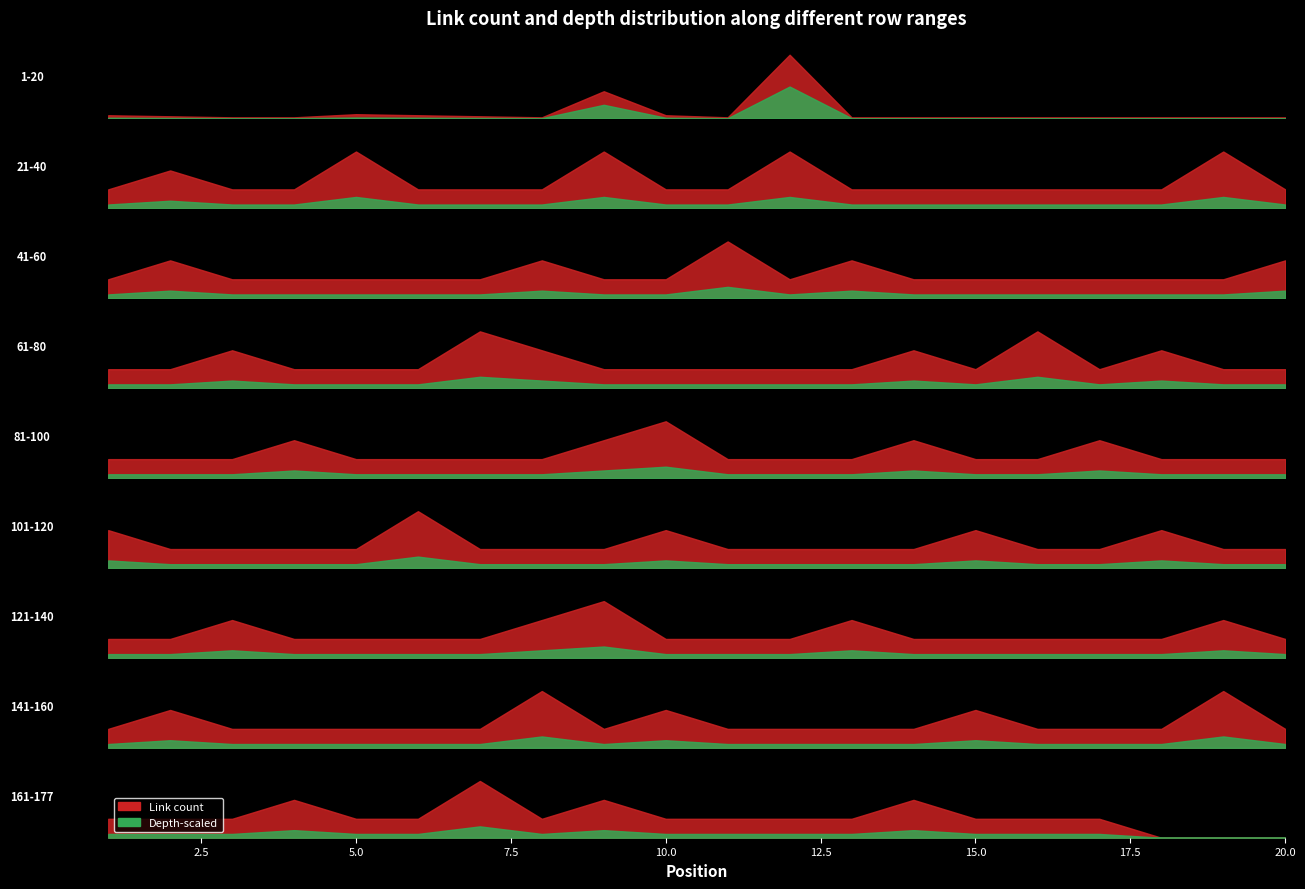

Between which two adjacent categories do link_count and depth first intersect?

4 and 5